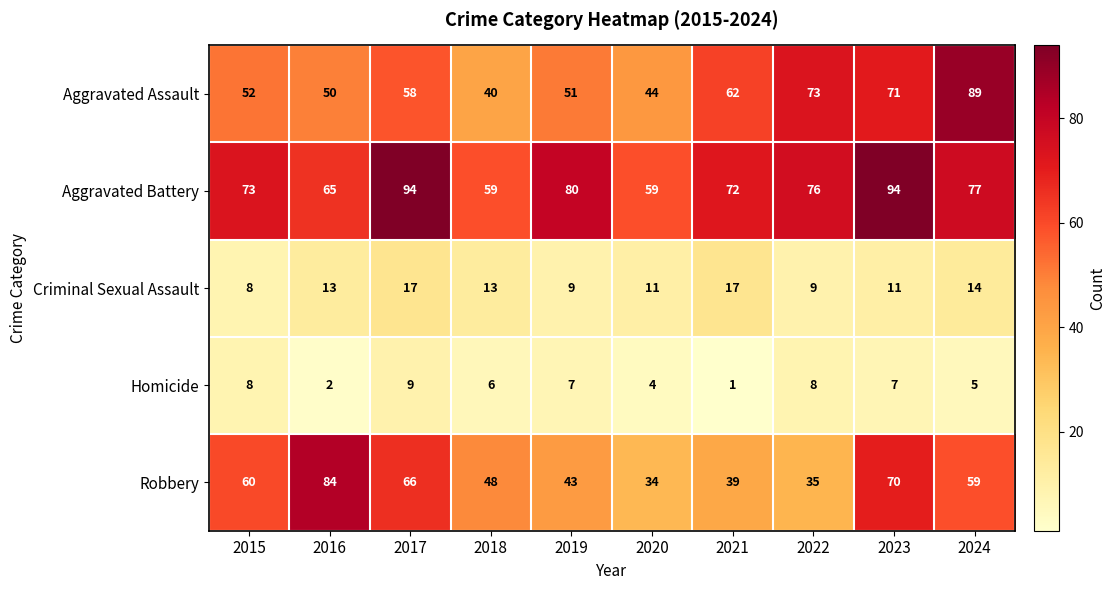

Rank the series at 2020 from highest to lowest value.

Aggravated Battery, Aggravated Assault, Robbery, Criminal Sexual Assault, Homicide